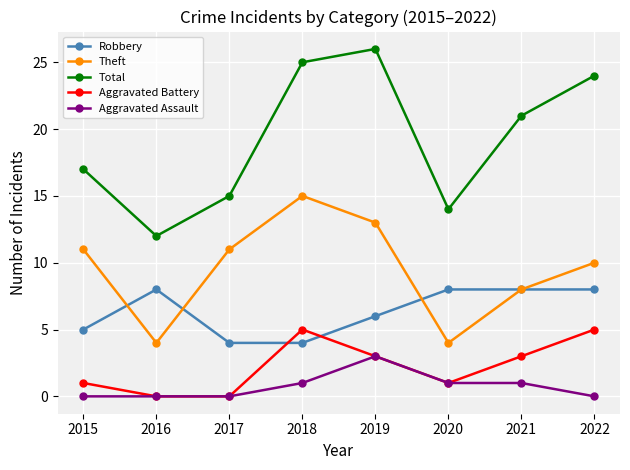

Which series has the widest spread of values?

Total